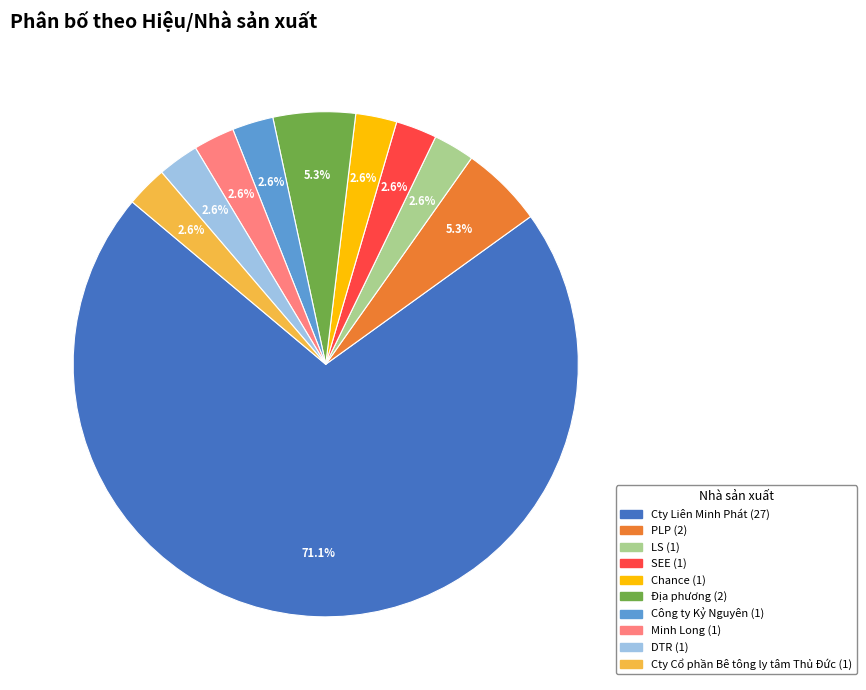

Which slice represents more than half of the pie?

Cty Liên Minh Phát